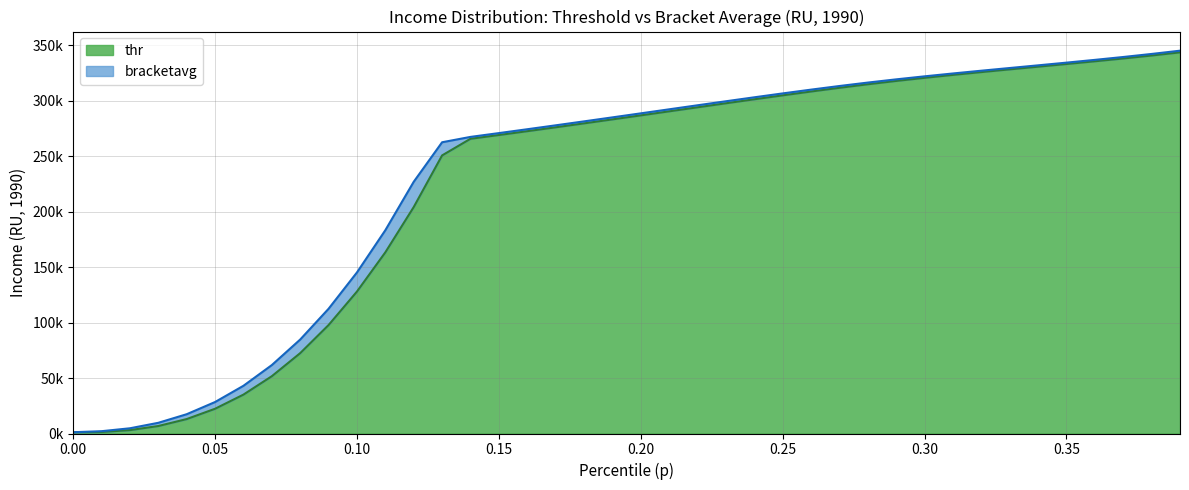

Which series has the largest total across all categories?

bracketavg